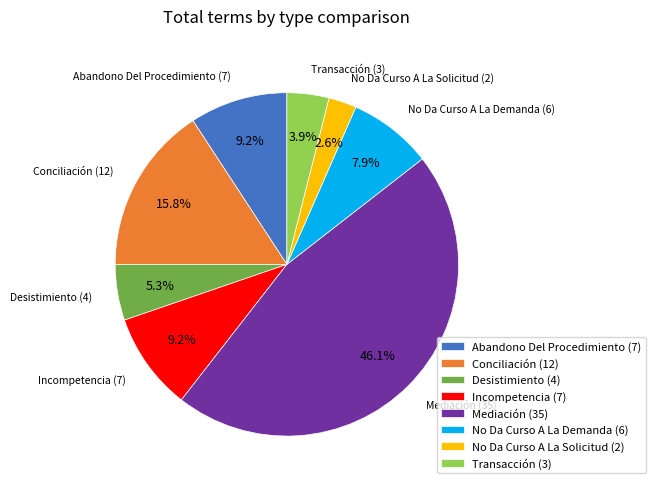

How many slices are in this pie chart?

8